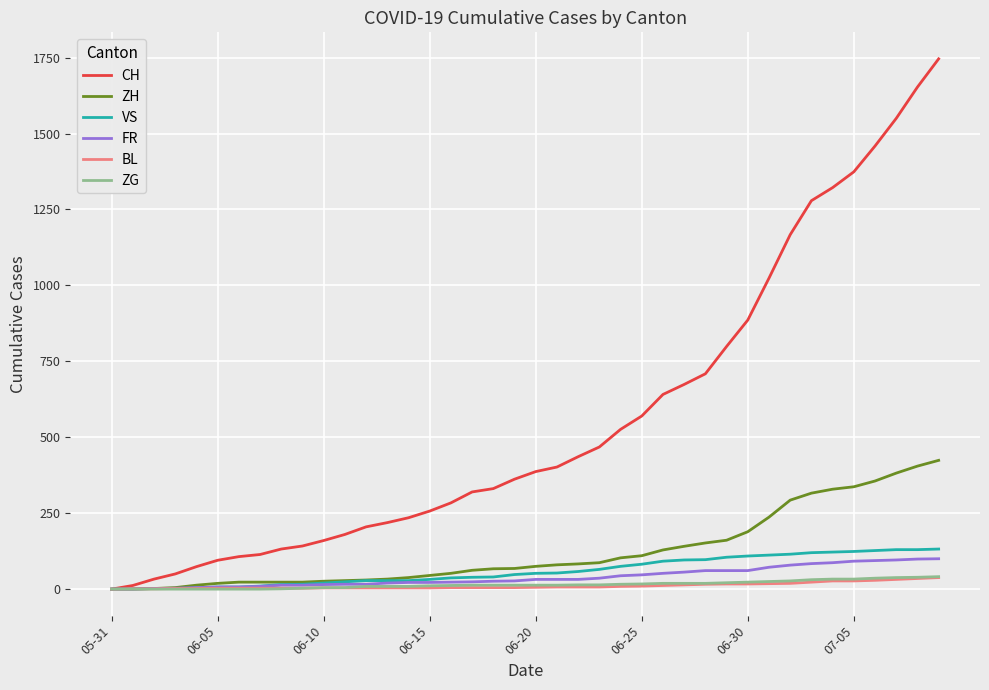

Which series has the largest total across all categories?

CH